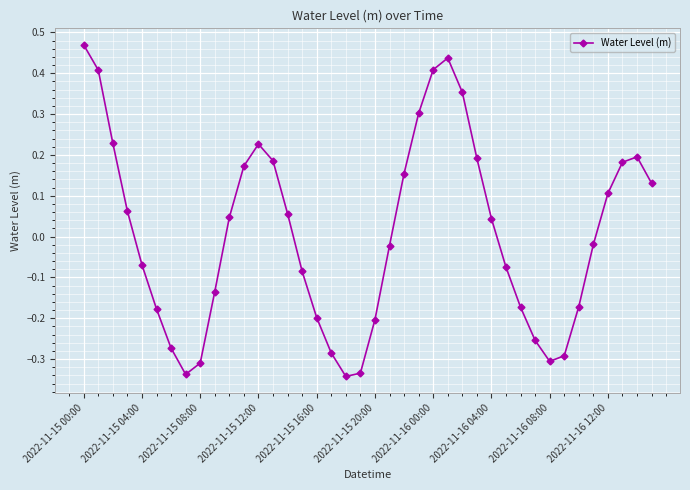

What is the sum of all values?

0.3